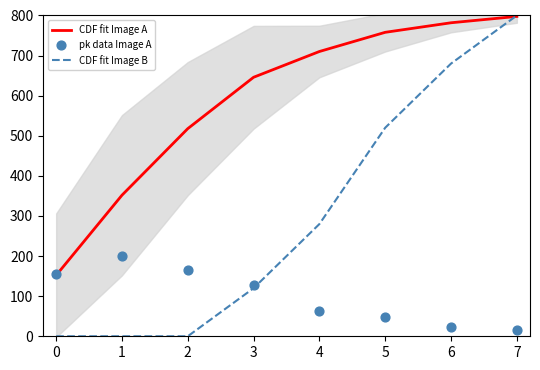

Which series contains the highest Y value?

CDF fit Image B